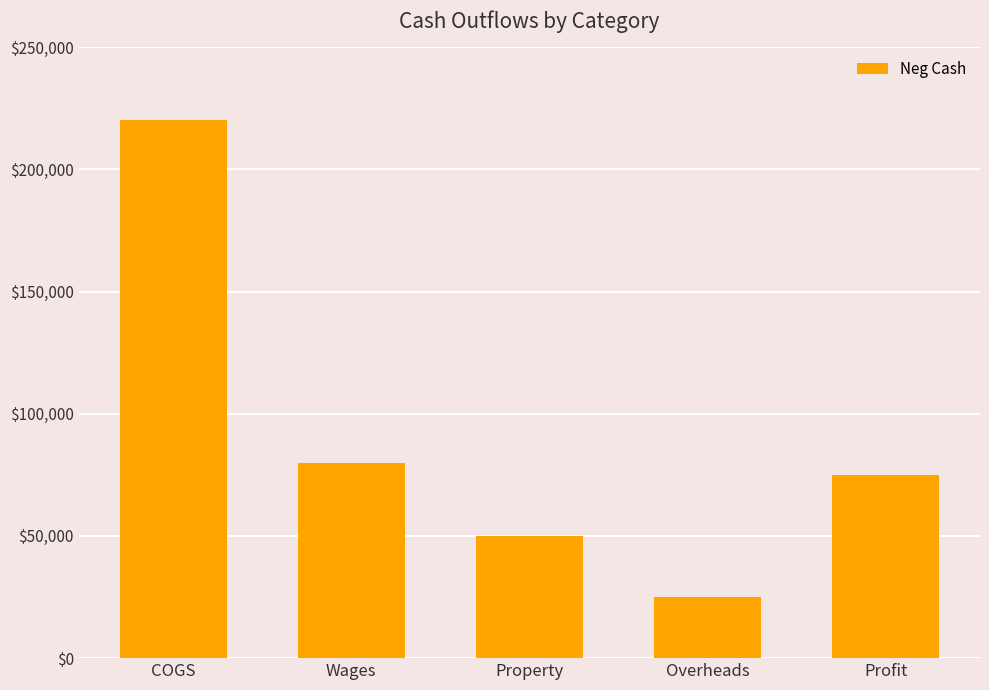

What is the difference between the second highest and second lowest values?

30000